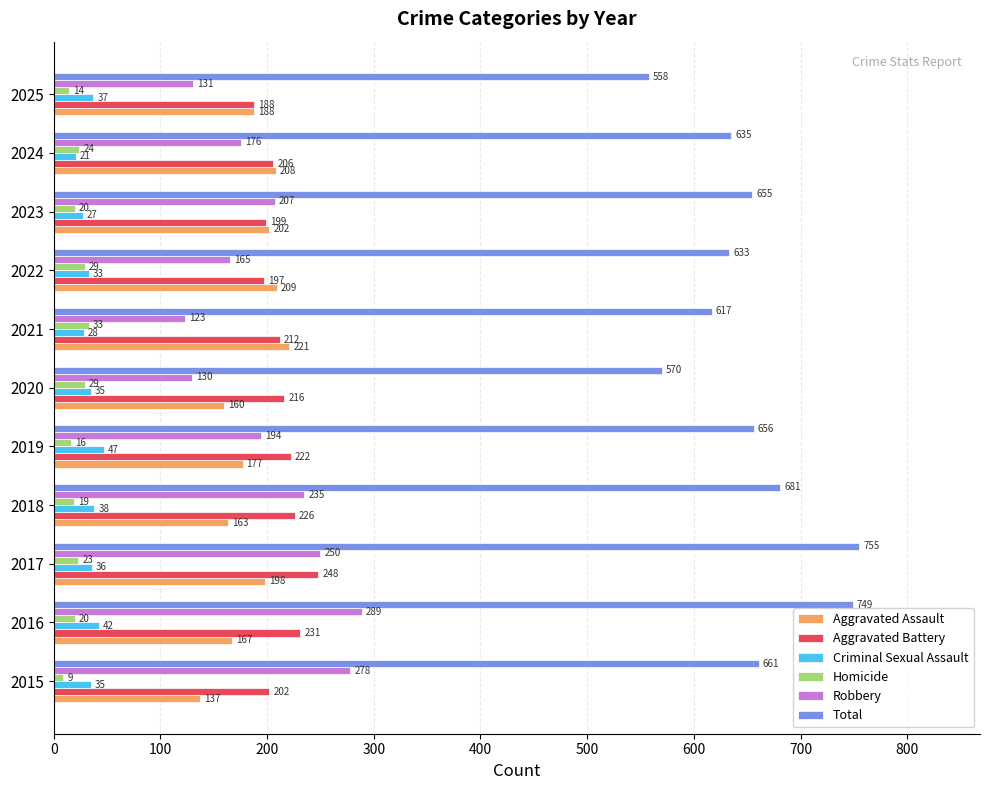

What is the sum of all Aggravated Battery values?

2347